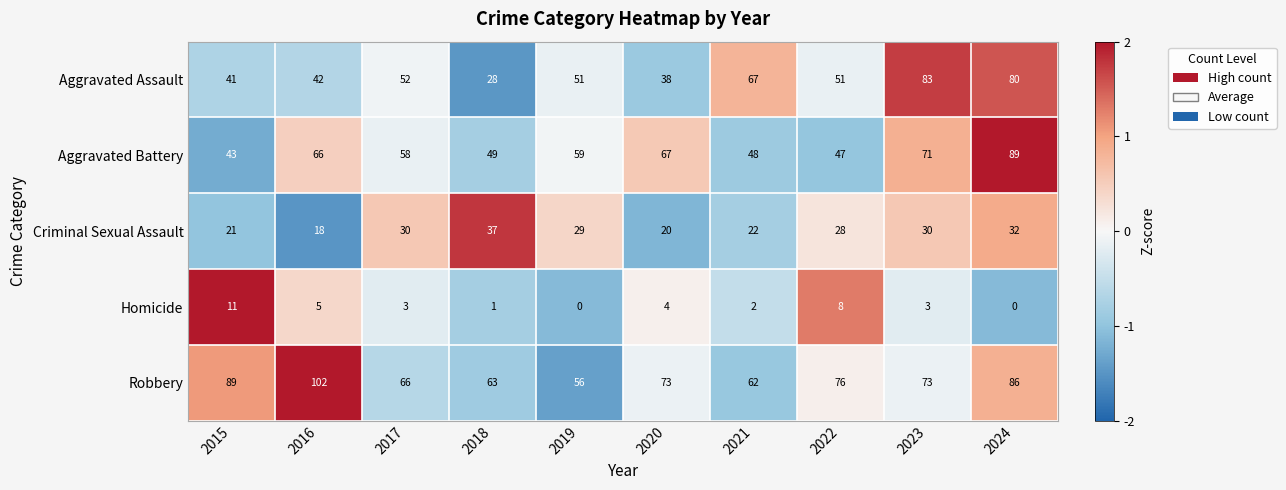

What is the total value across all series at 2020?

202